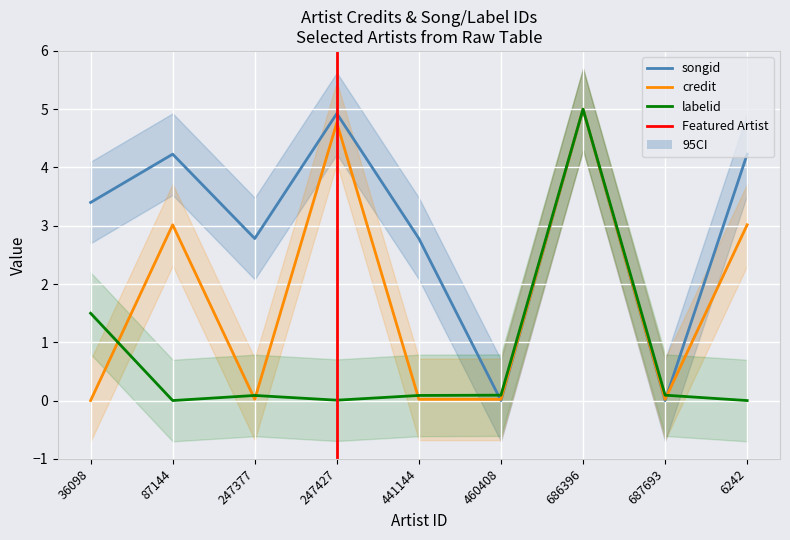

Is the value of credit at 460408 greater than the value of labelid at 686396?

No